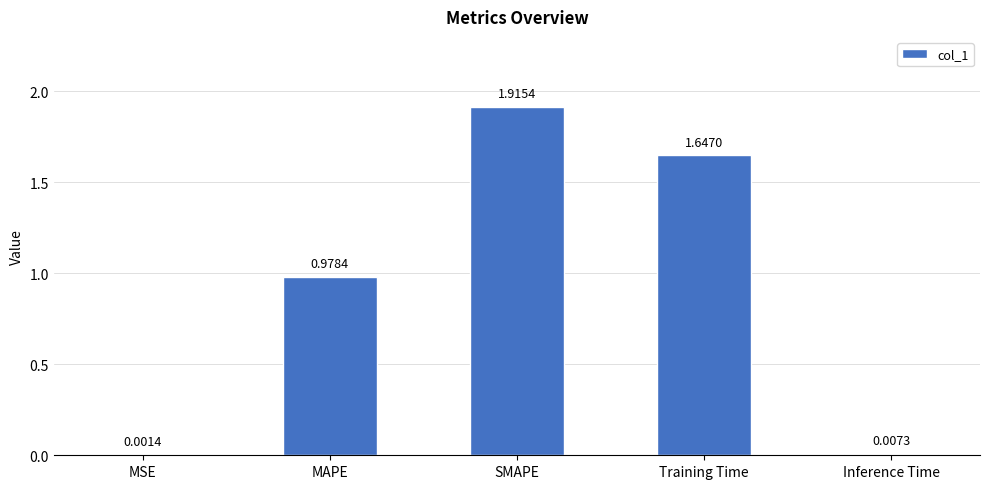

At which category does the chart reach its peak across all series?

SMAPE